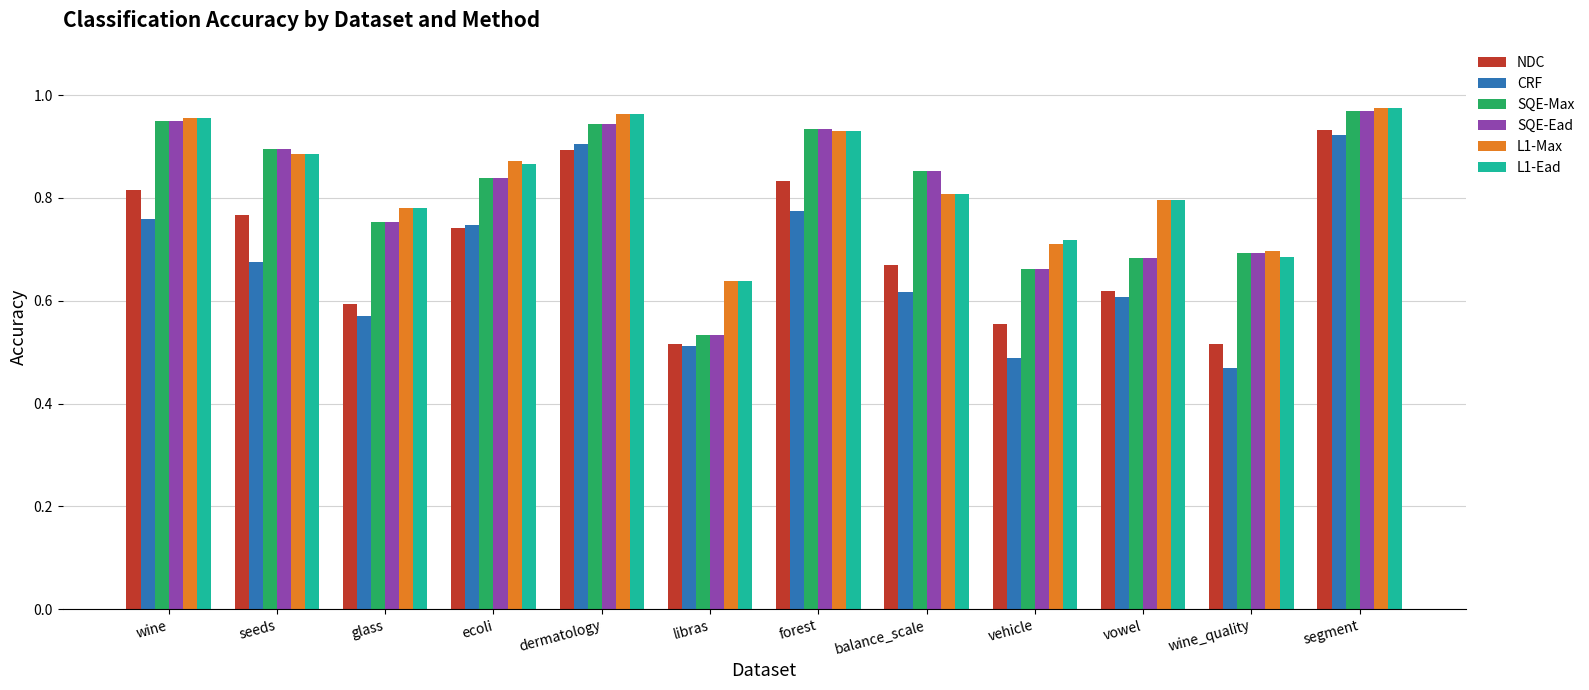

What is the difference between the maximum and second lowest values in the CRF series?

0.4